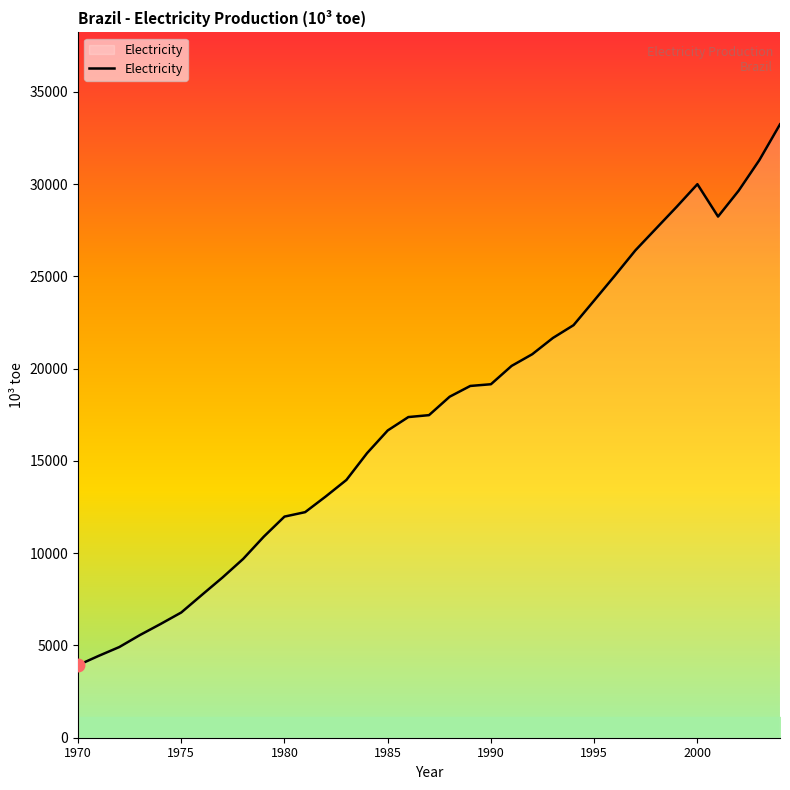

What is the smallest value displayed?

3932.2